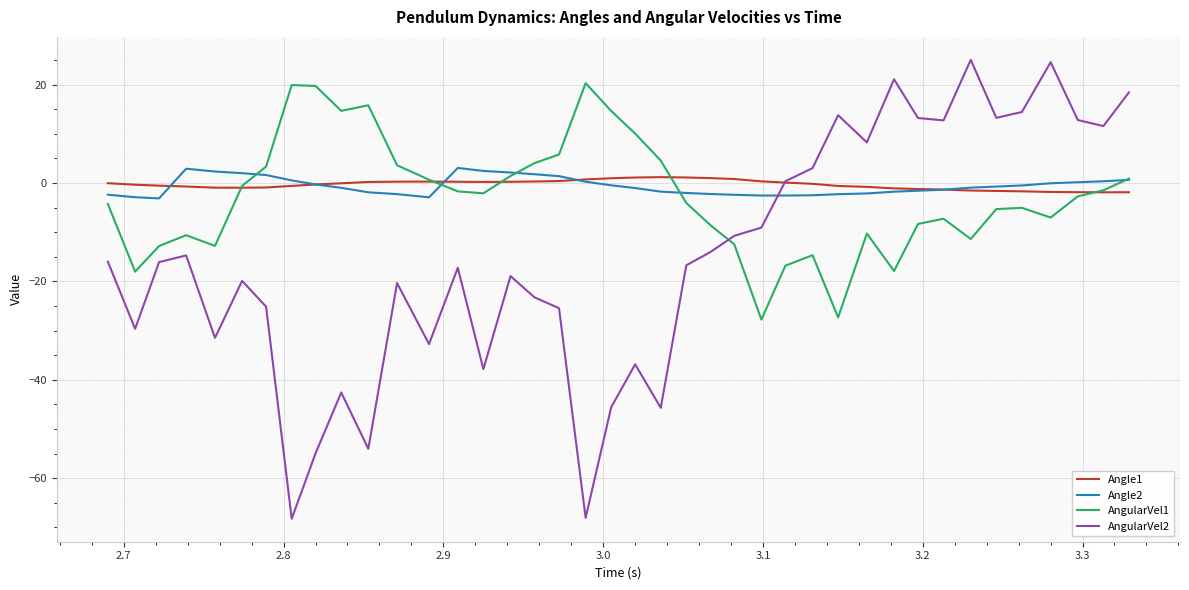

What is the difference between the maximum and minimum values in the AngularVel1 series?

48.1